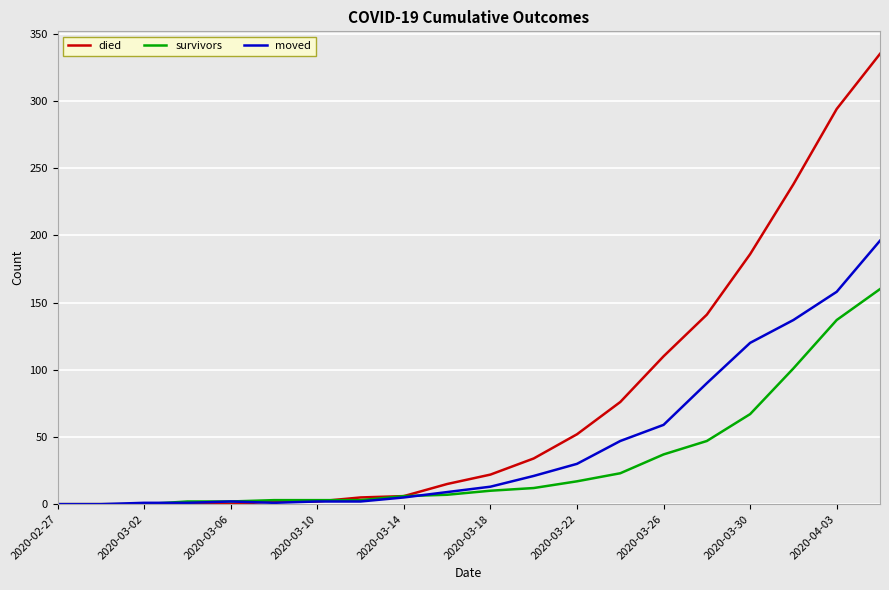

What is the highest value of the survivors series?

160